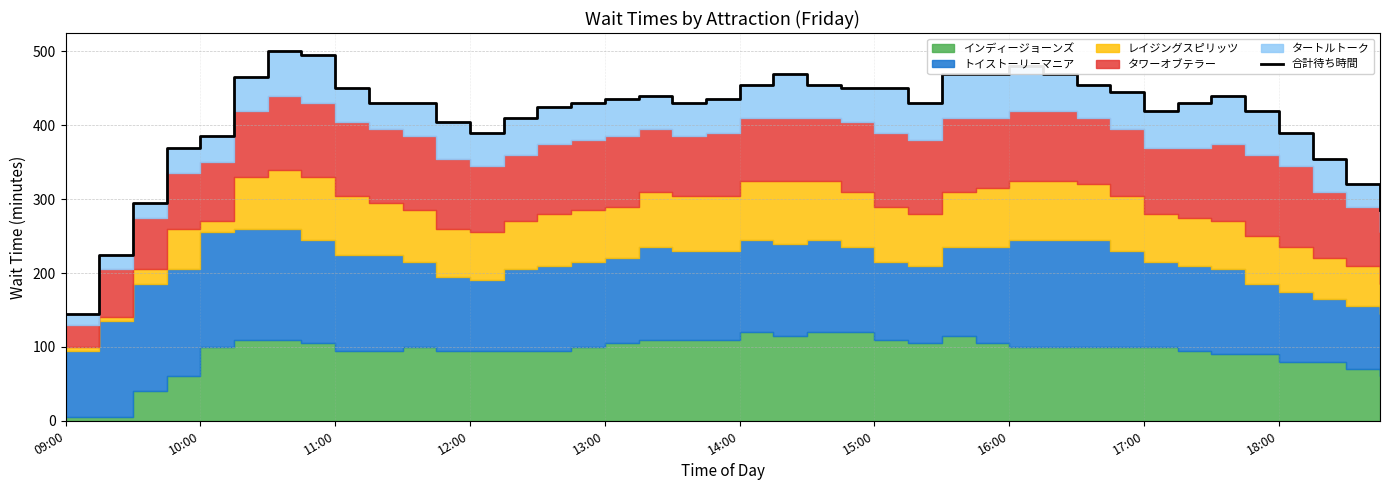

What is the difference between the values at 13:00 and 27?

85